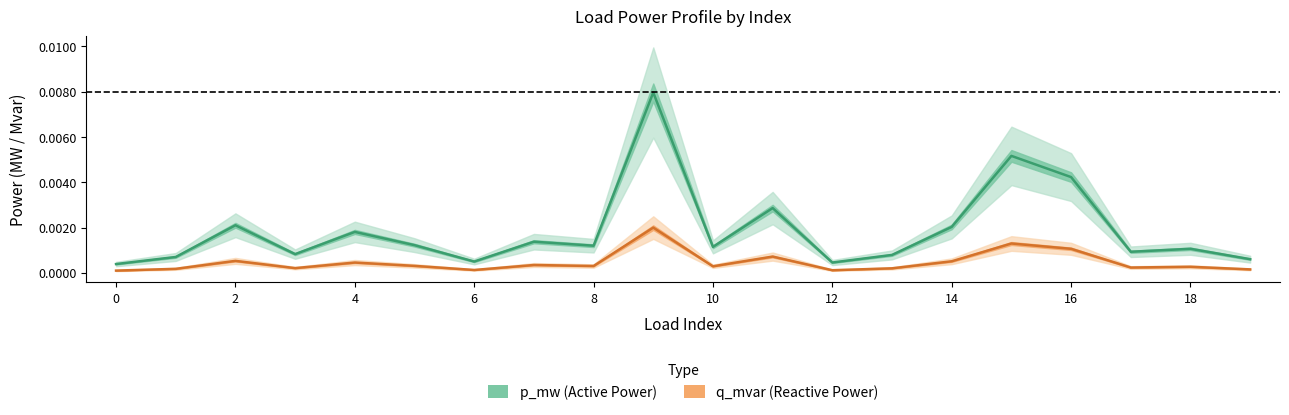

The value of q_mvar at 4 is 0.0. True or false?

False